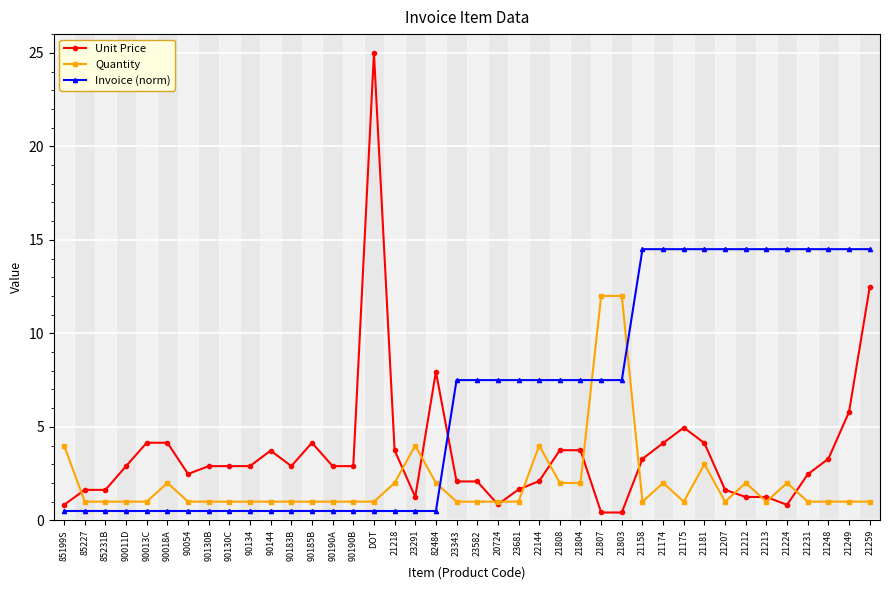

Read the Quantity value at 23343.

1.0